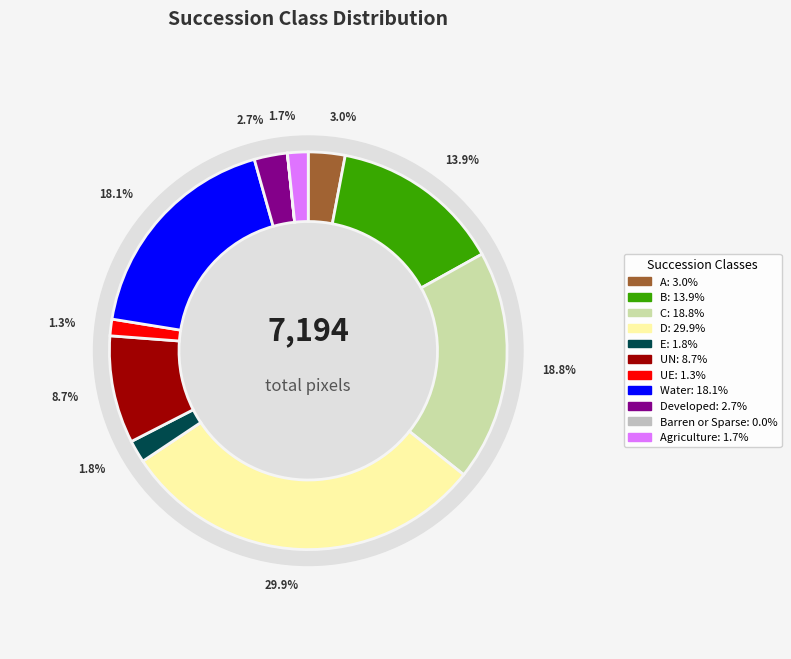

What is the smallest slice in the pie chart?

Barren or Sparse